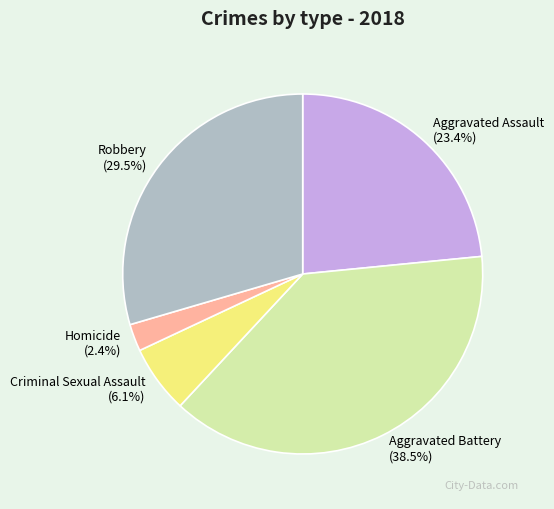

Does any single category account for the majority?

No